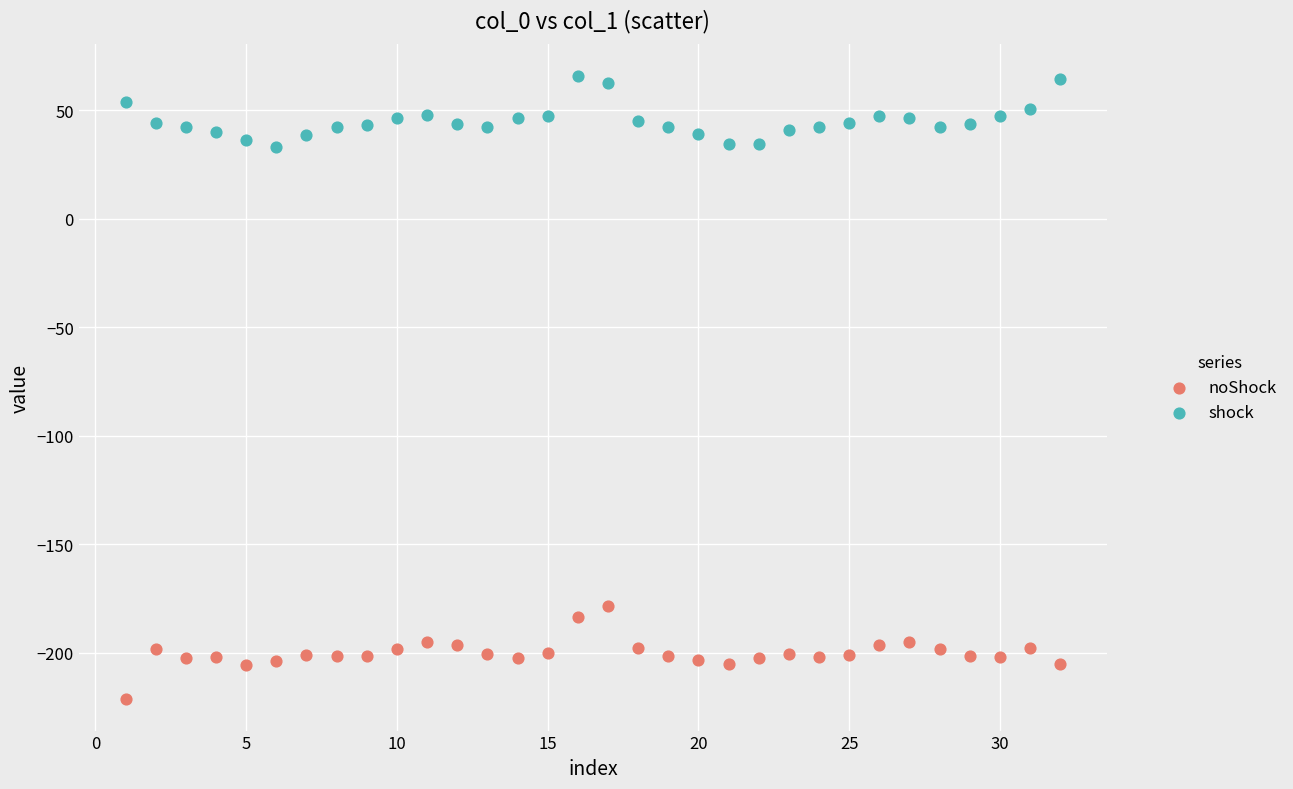

Which series reaches the minimum Y coordinate?

noShock